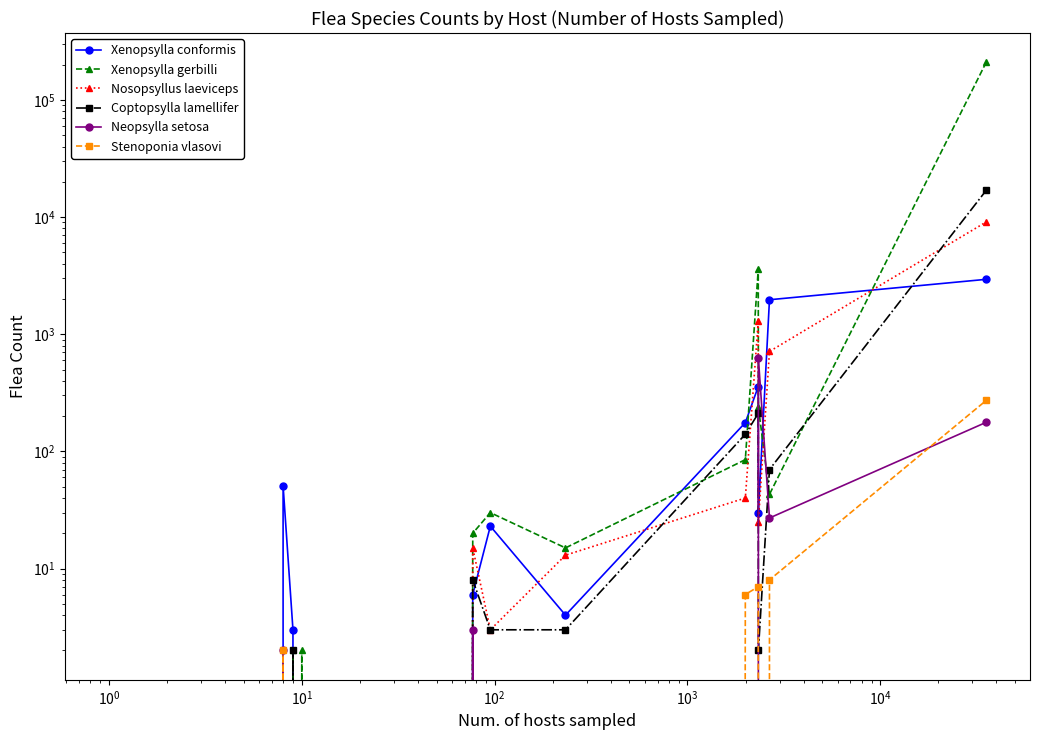

True or false: Xenopsylla conformis and Coptopsylla lamellifer intersect in this chart.

True